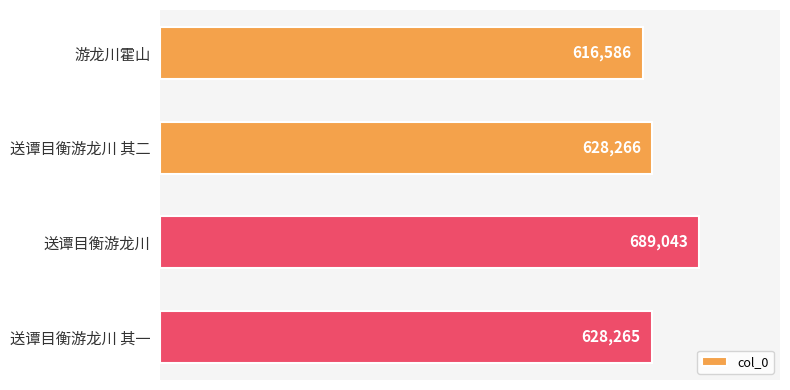

List the labels in order of value, smallest first.

游龙川霍山, 送谭目衡游龙川 其一, 送谭目衡游龙川 其二, 送谭目衡游龙川